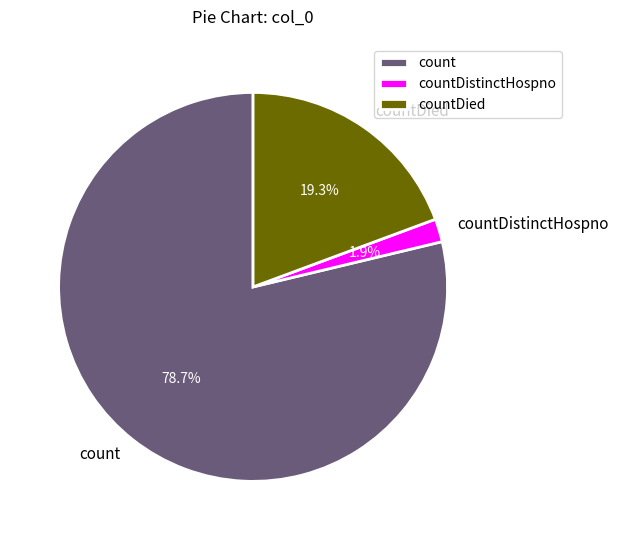

Which category has the smallest portion of the pie?

countDistinctHospno